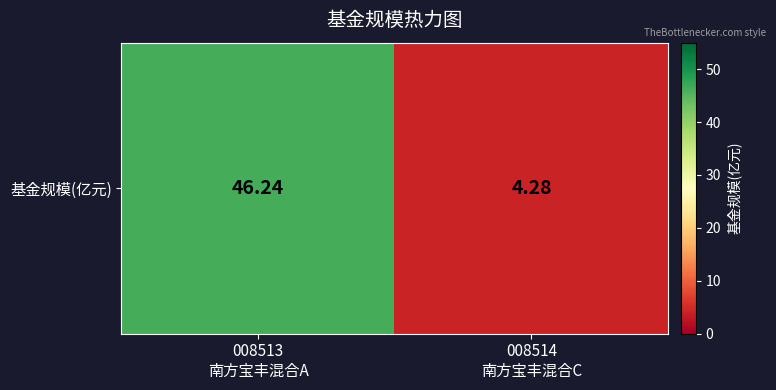

How many categories are shown in the chart?

2